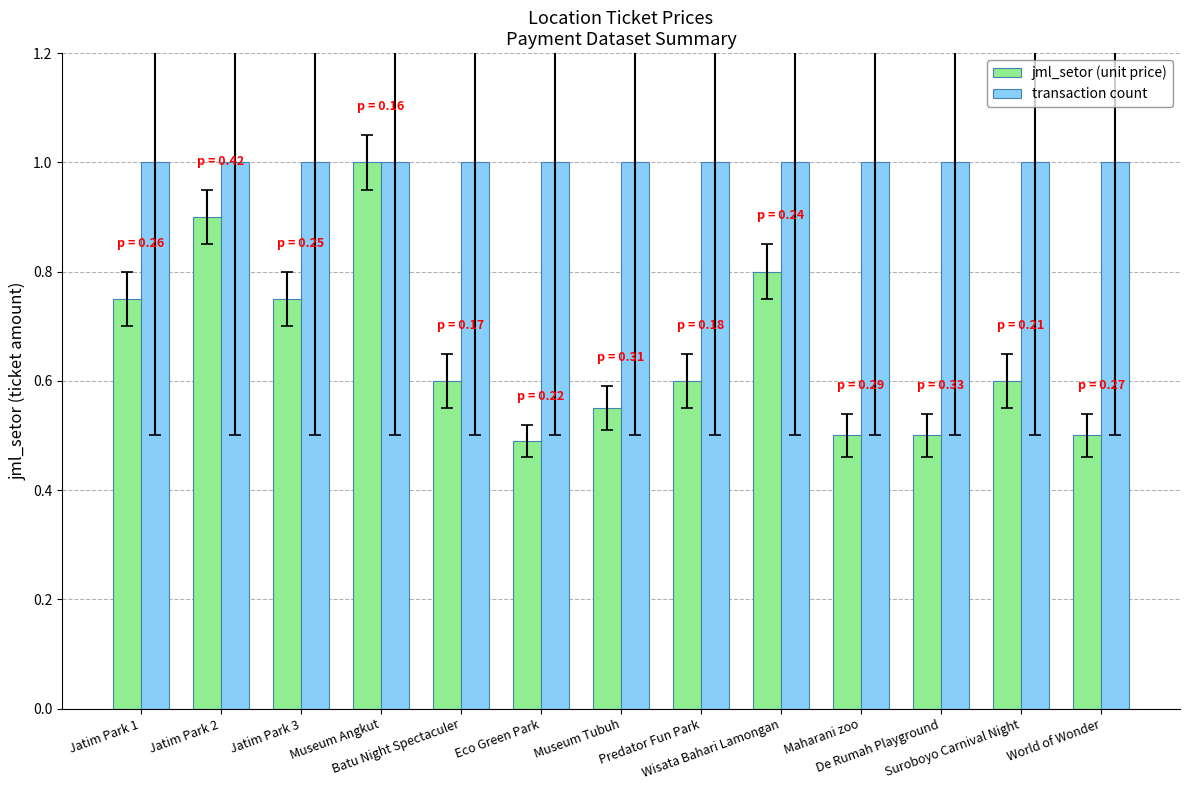

What is the greatest value displayed?

1.0